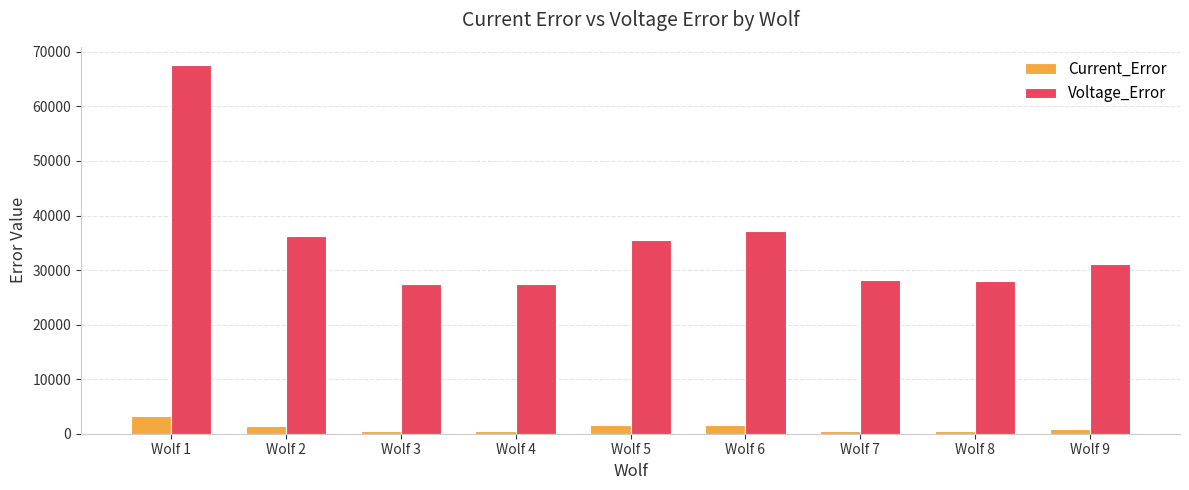

The value of Current_Error at Wolf 3 is 526.2. True or false?

True